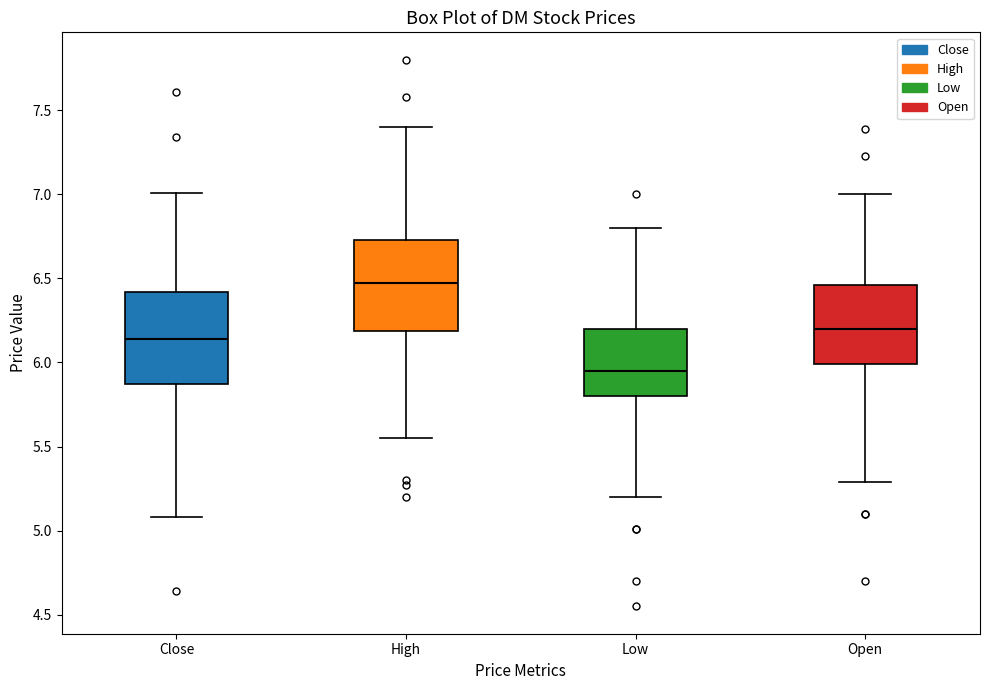

Which box's median line is the highest?

High